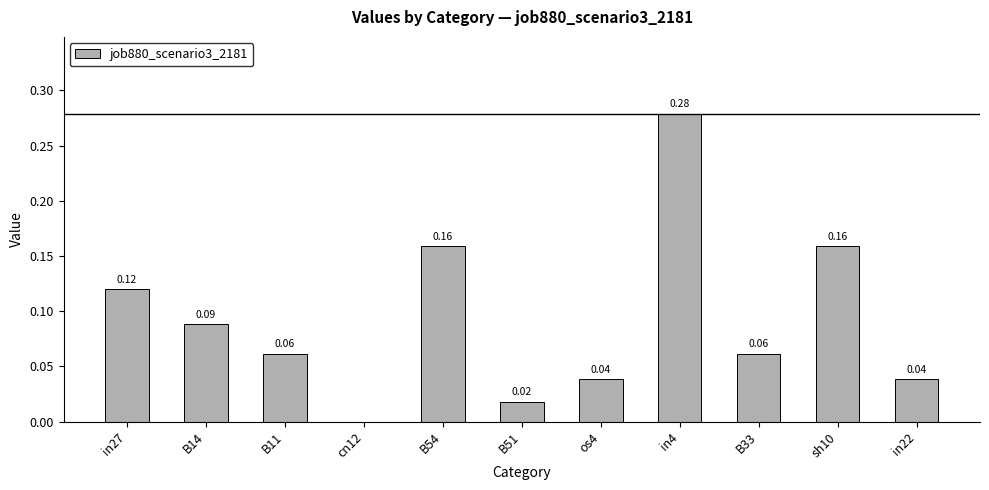

Is it true that the value at B54 is 0.1?

False